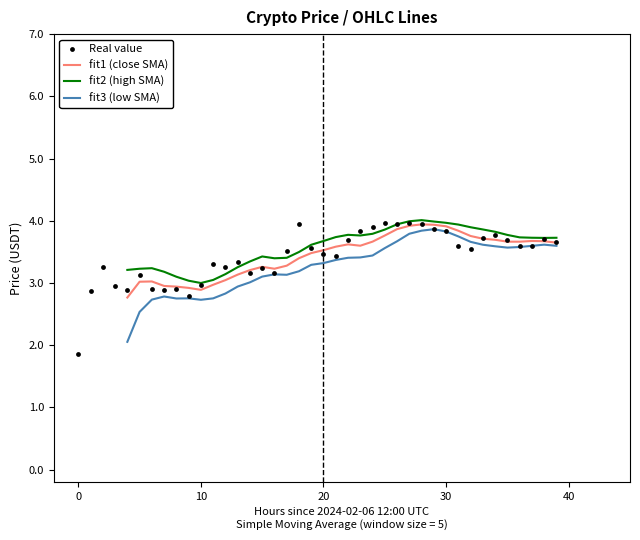

What are all the series names shown in the legend?

fit1 (close SMA), fit2 (high SMA), fit3 (low SMA), Real value